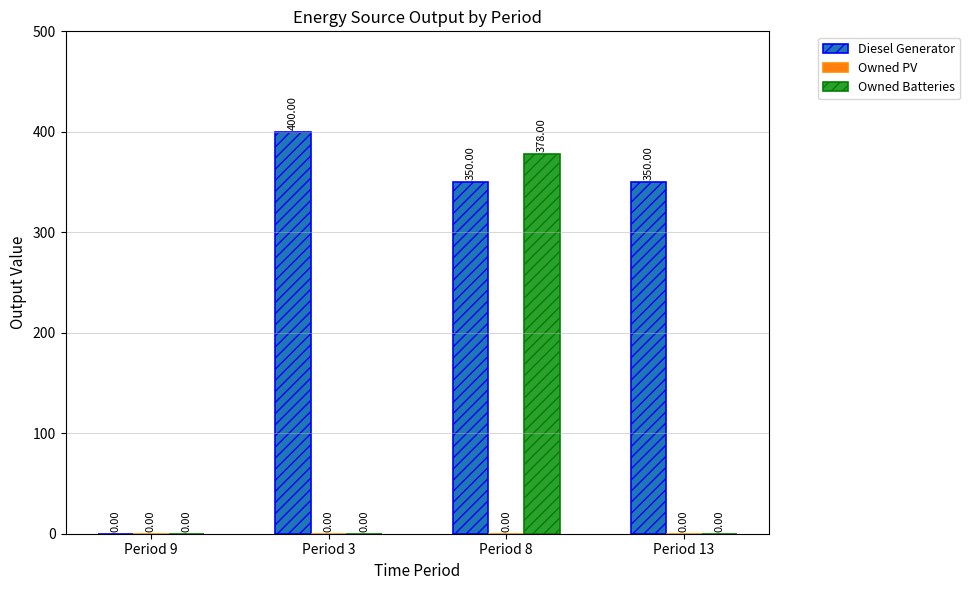

What is the sum of the Diesel Generator values at Period 9 and Period 3?

400